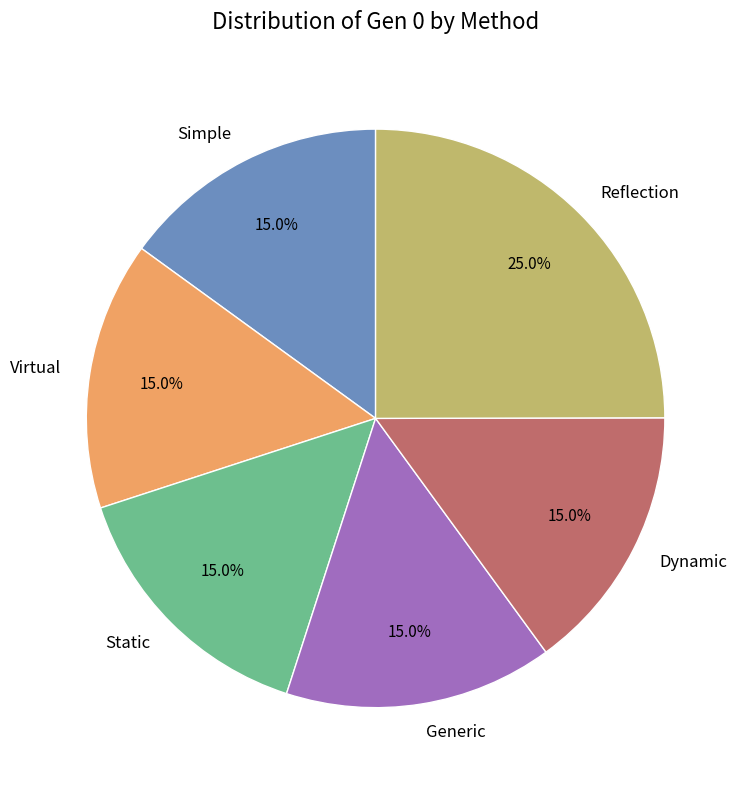

How many segments does this pie chart have?

6